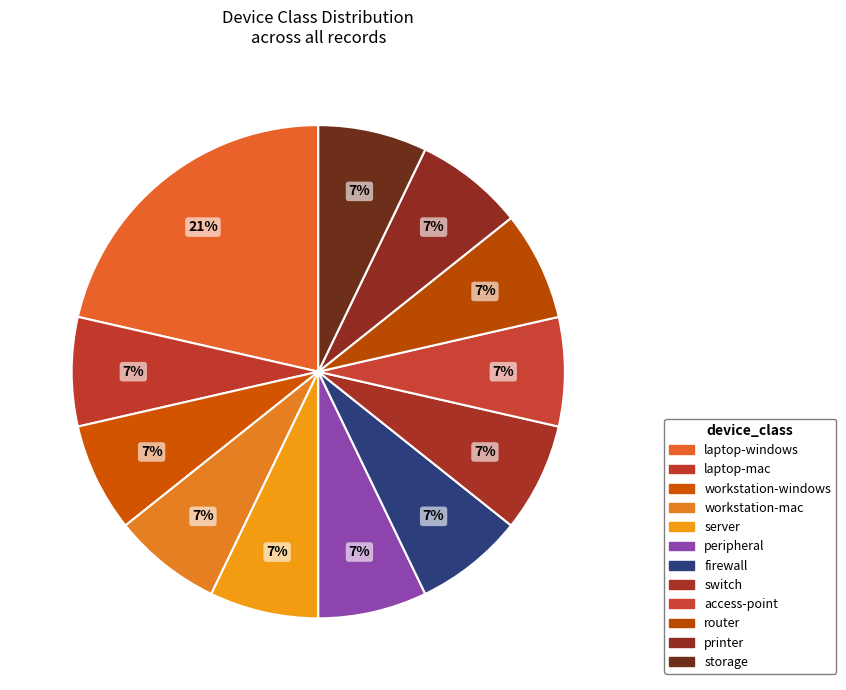

Is it true that laptop-mac is 1% of the pie?

False